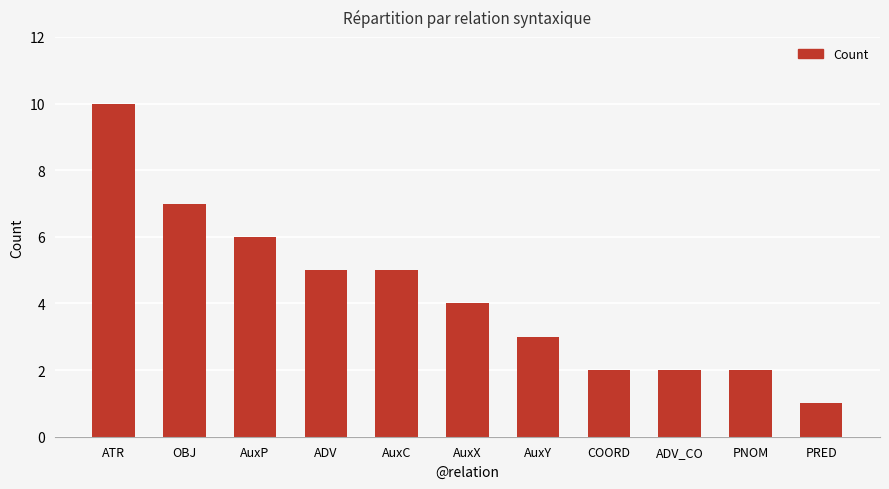

Reading left to right, list all the values displayed in this chart.

ATR=10	OBJ=7	AuxP=6	ADV=5	AuxC=5	AuxX=4	AuxY=3	COORD=2	ADV_CO=2	PNOM=2	PRED=1